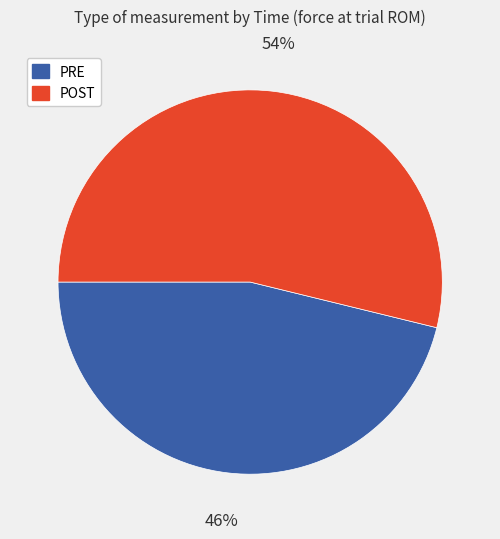

Combined, do POST and PRE account for over 50%?

Yes